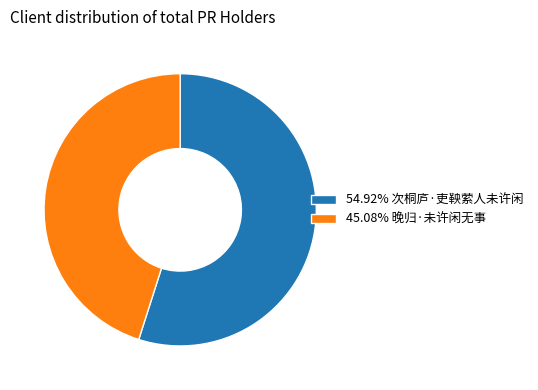

Is the sum of 54.92% 次桐庐·吏鞅萦人未许闲 and 45.08% 晚归·未许闲无事 greater than half?

Yes